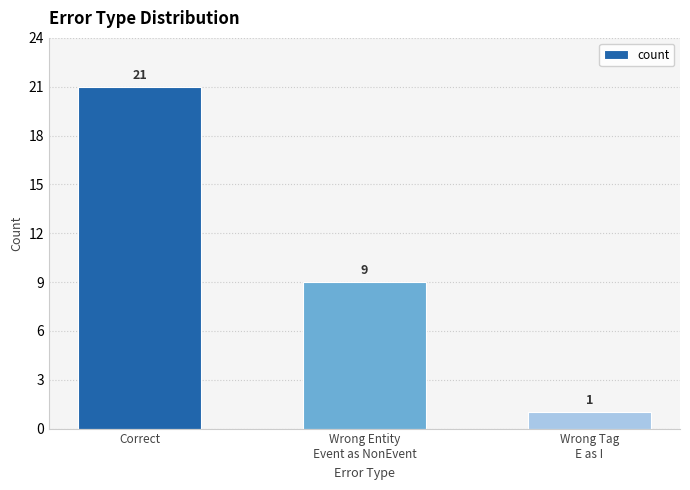

What position from the left is Wrong Tag
E as I?

3